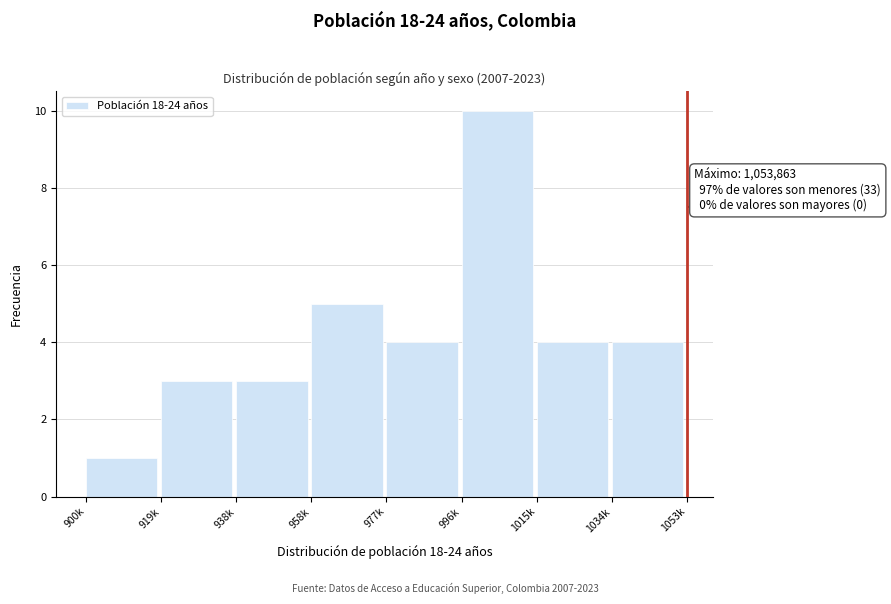

Reading left to right, transcribe all the data shown in this chart.

1	3	3	5	4	10	4	4